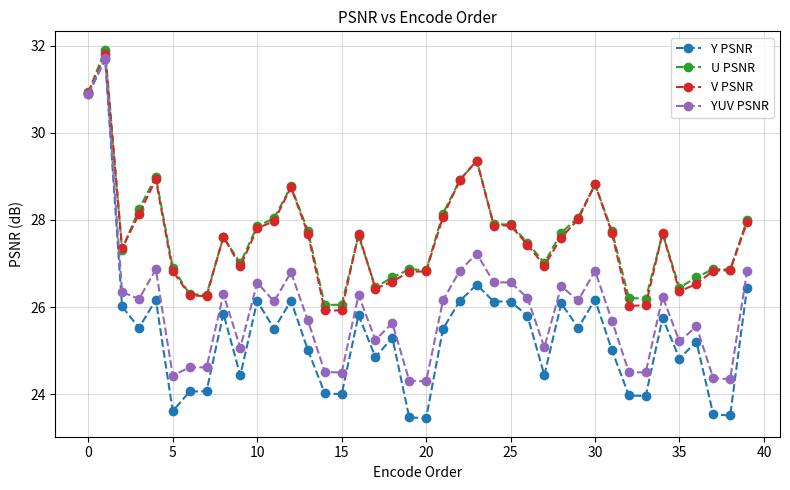

True or false: V PSNR has more than 0 points higher than both neighbors.

True